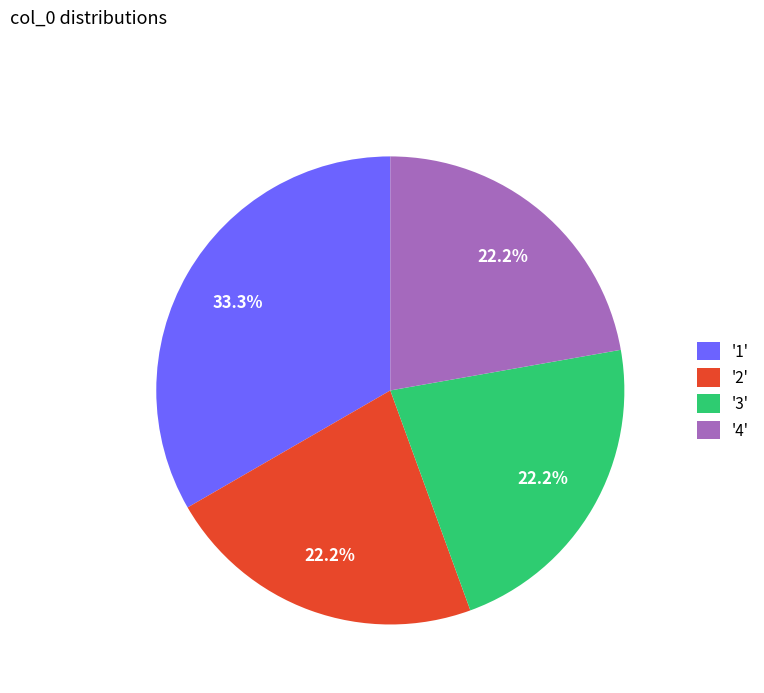

Count the number of slices in the pie.

4